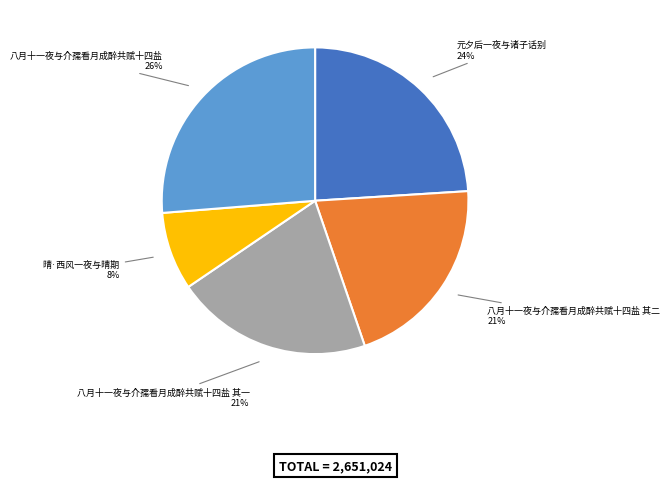

How many segments does this pie chart have?

5